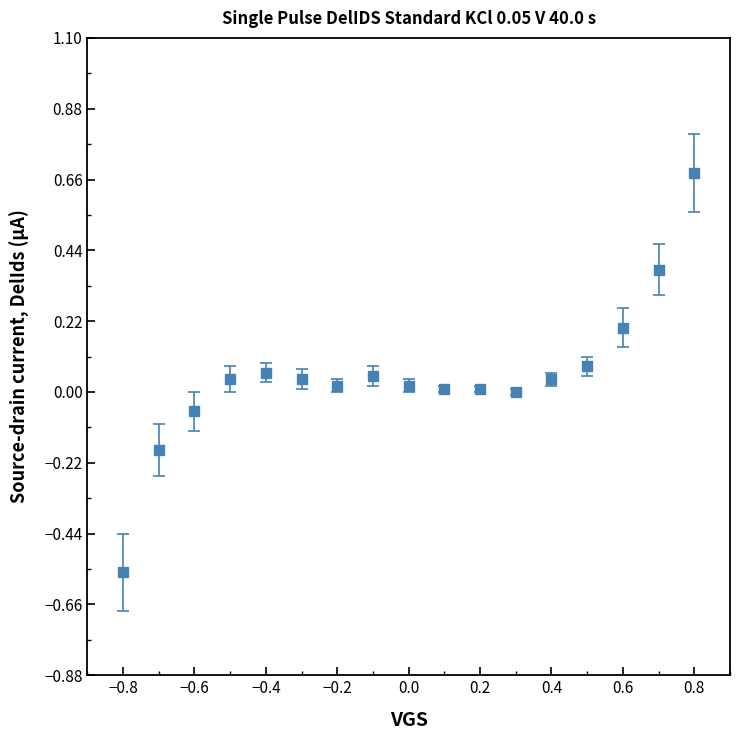

What is the difference between the maximum and minimum values?

1.2